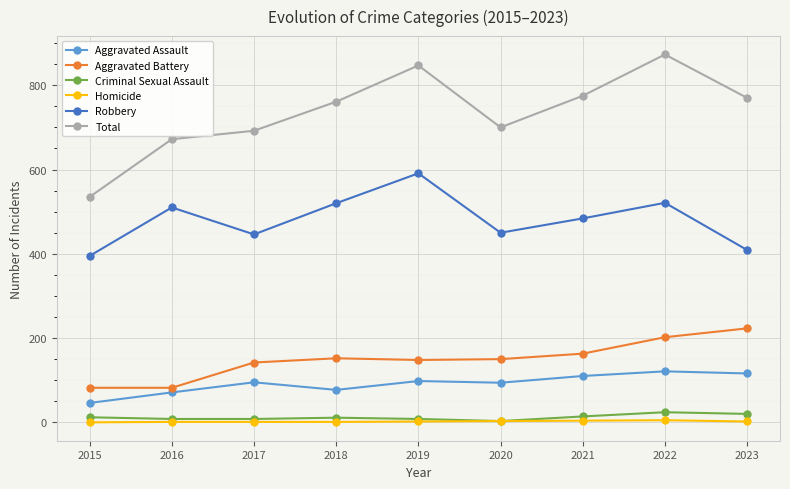

In Robbery, how many points are lower than both neighbors (excluding endpoints)?

2